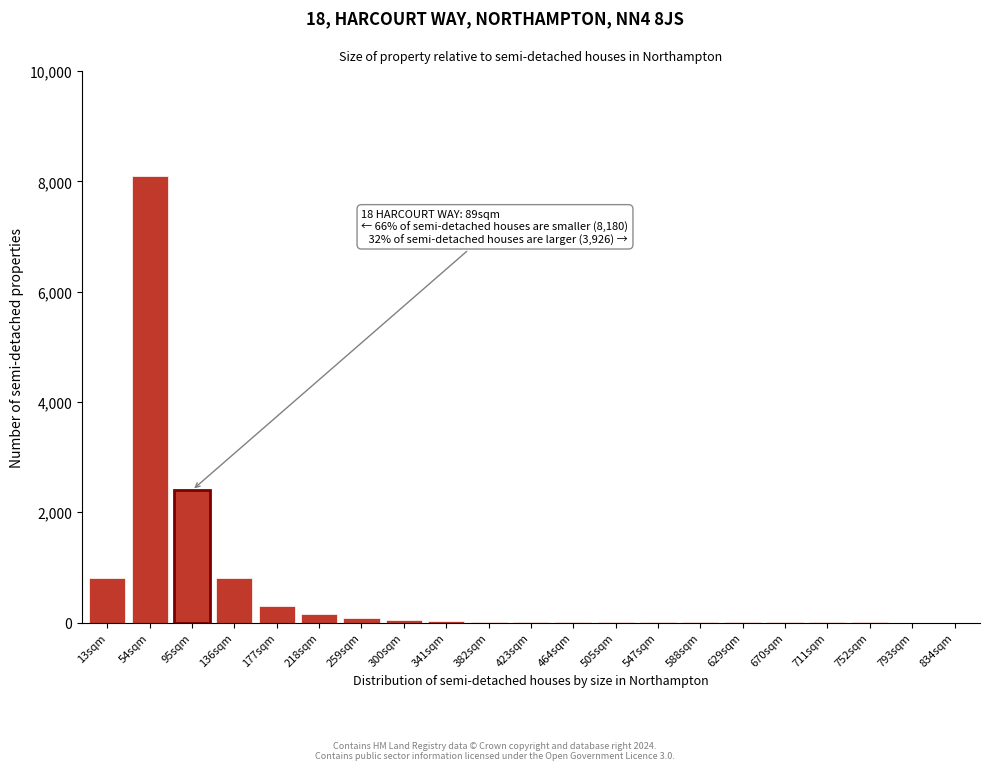

At which category does the chart reach its peak across all series?

54sqm